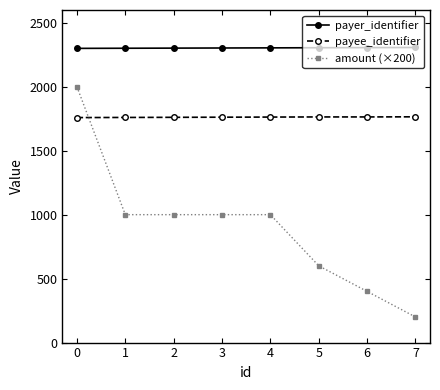

How many lines are shown in the chart?

3